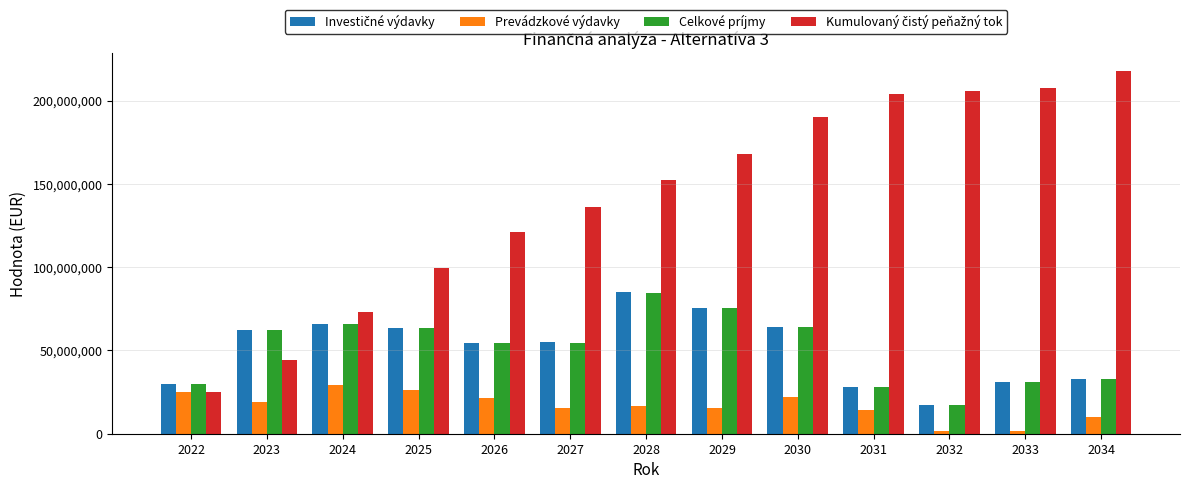

What is the difference between the second highest and minimum values in the Celkové príjmy series?

57922685.9